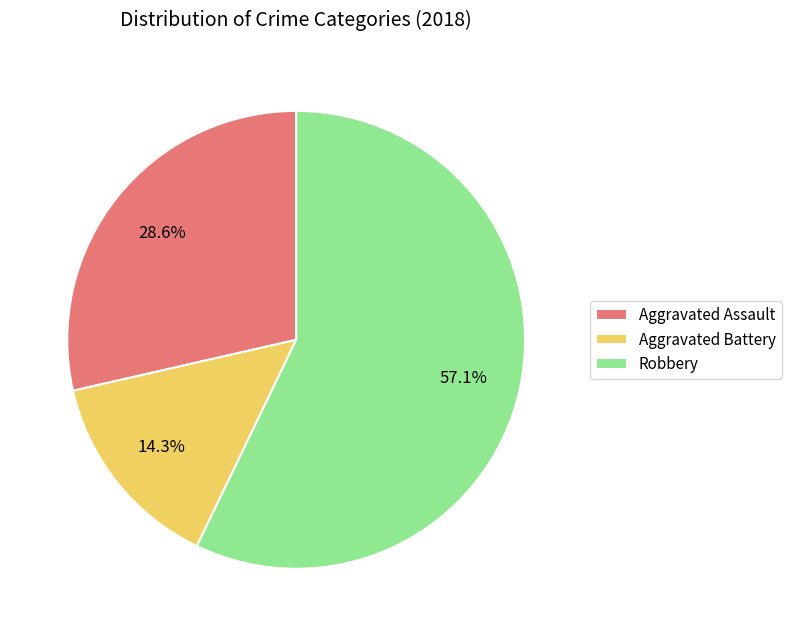

How much of the chart is everything except Robbery?

42.9%